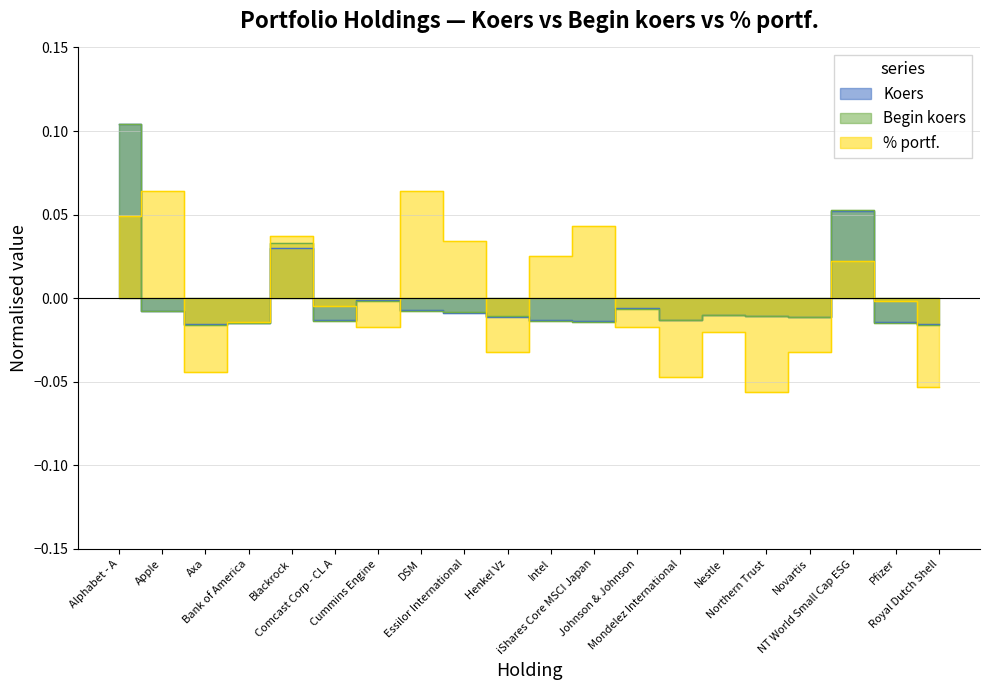

Which category has the highest value across all series?

Alphabet - A